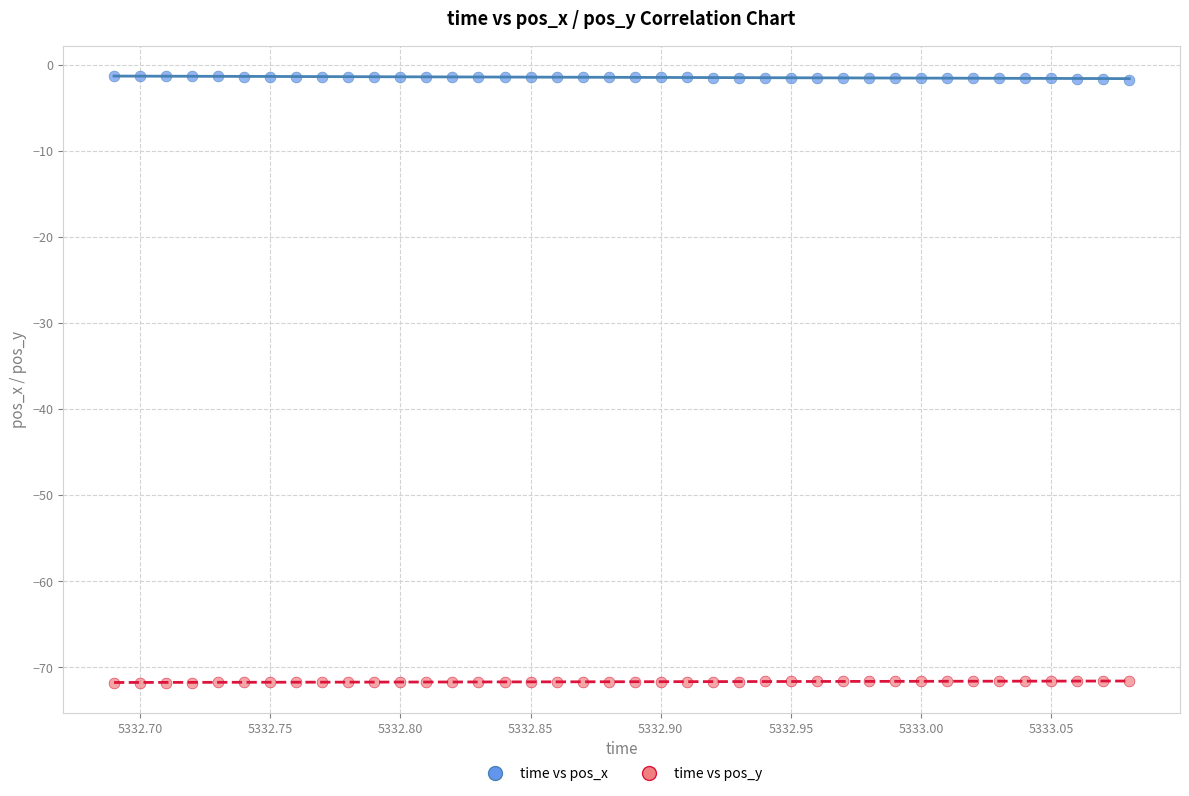

Across all data points, what is the range of X values (max minus min)?

0.4